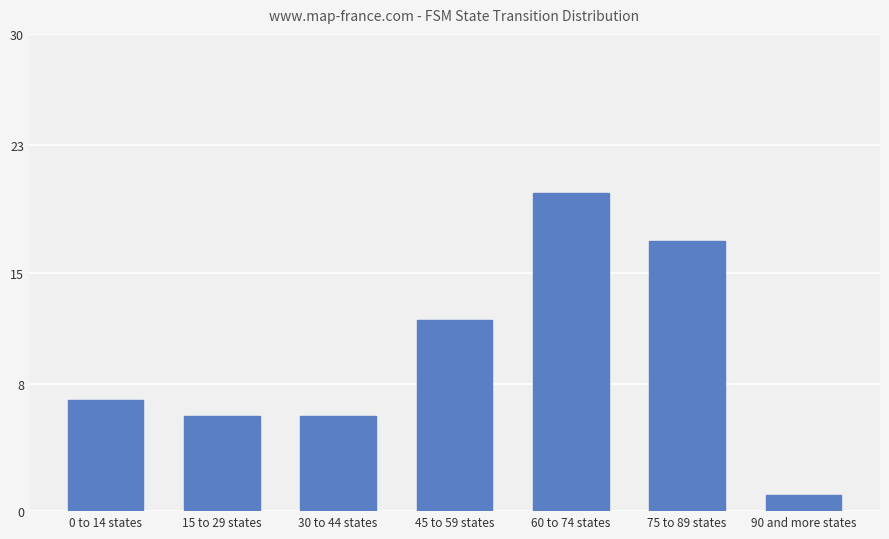

What is the smallest value displayed?

1